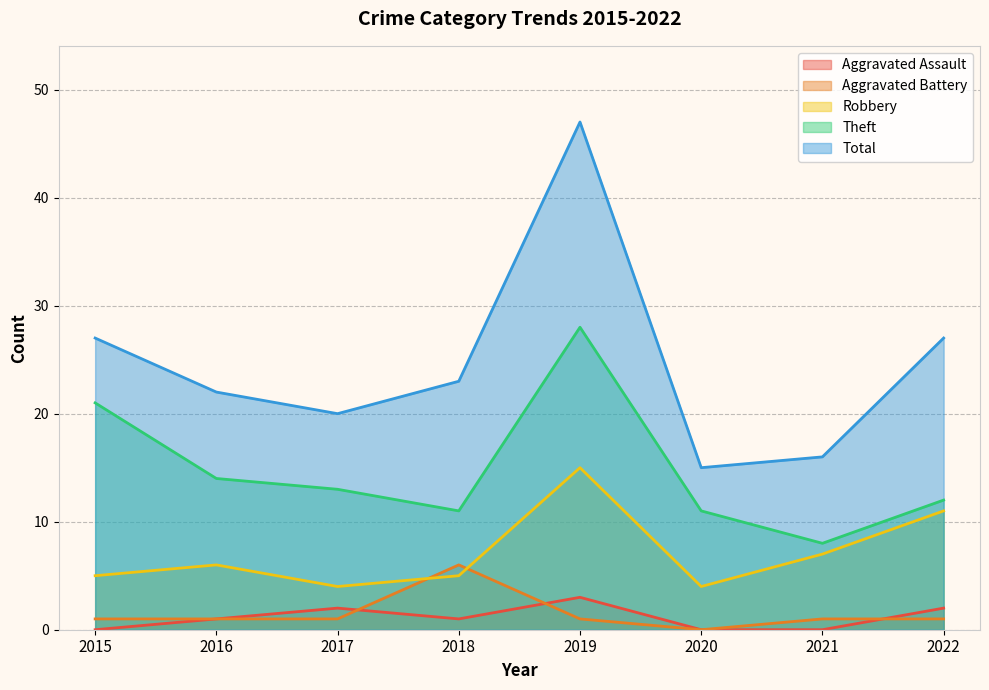

True or false: Aggravated Assault has a value of 2 at 2022.

True